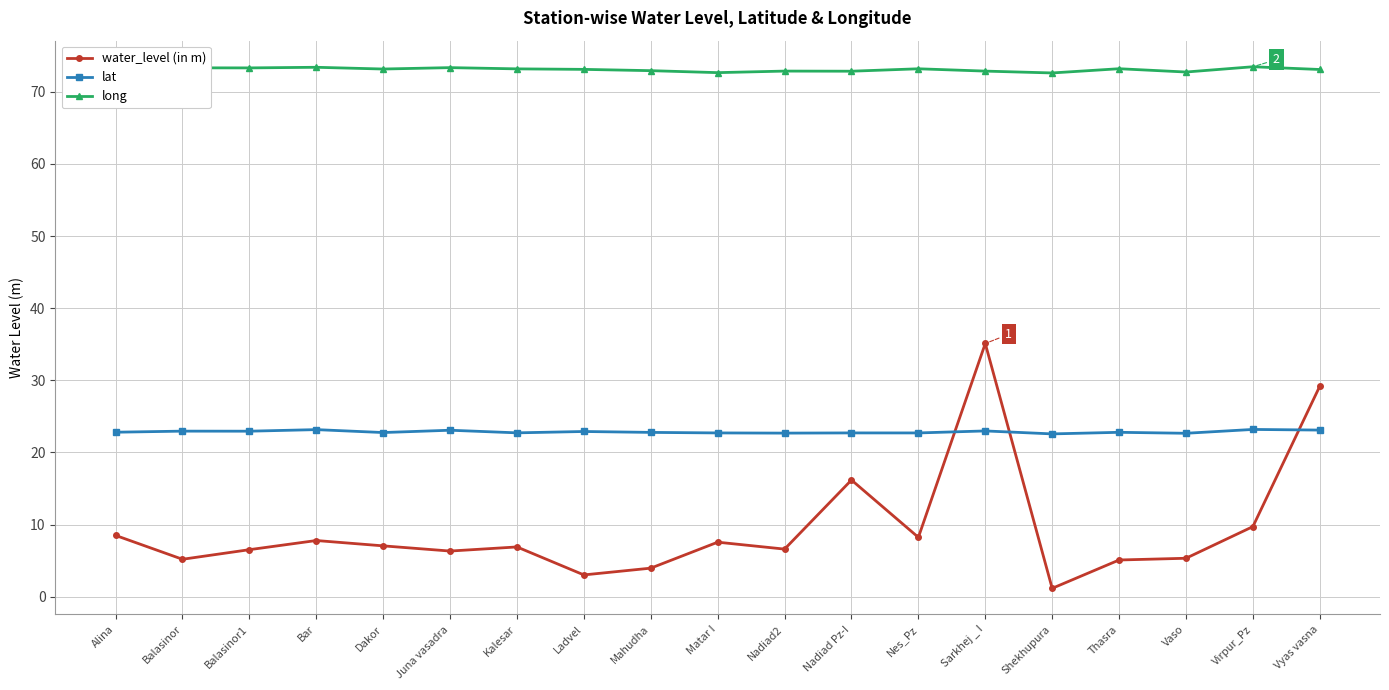

At Nadiad Pz-I, list the series in order from smallest to largest.

water_level (in m), lat, long